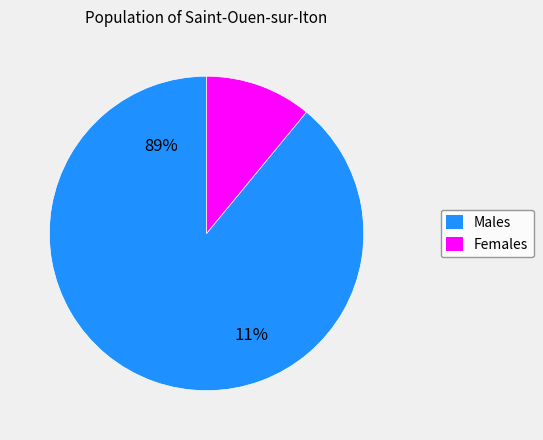

The _2 slice represents 17% of the pie. True or false?

False